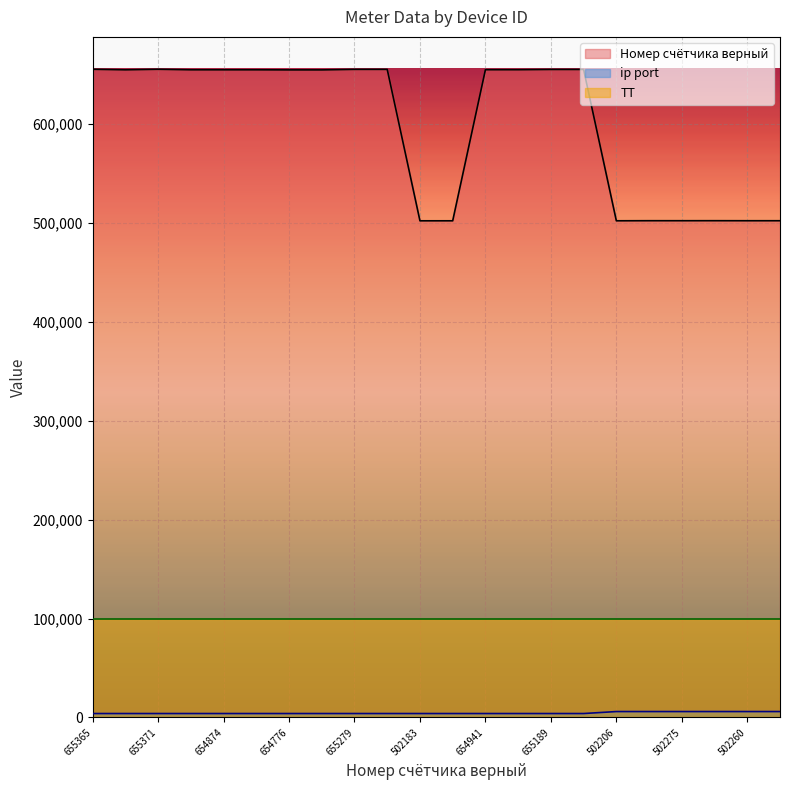

Which series has the largest total across all categories?

Номер счётчика верный